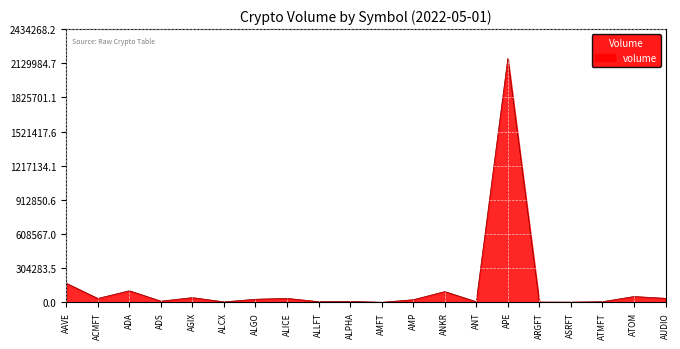

At which category does the chart reach its peak across all series?

APE